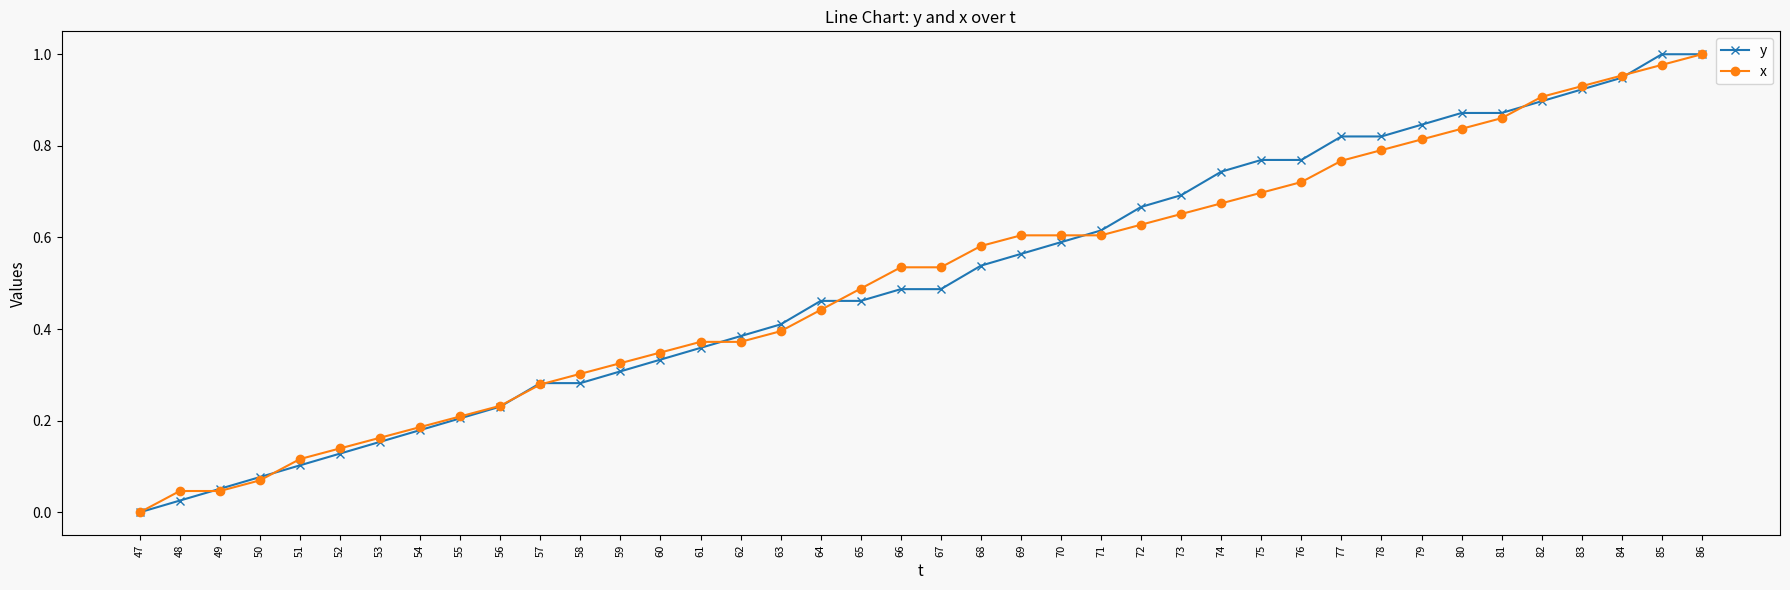

Which series changed the most between 47 and 69?

x